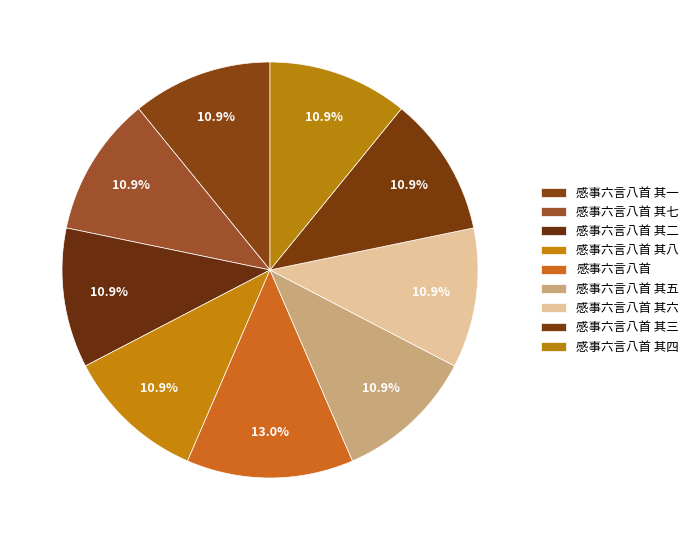

To the nearest percent, what is the difference between the largest and smallest slice percentages?

2%